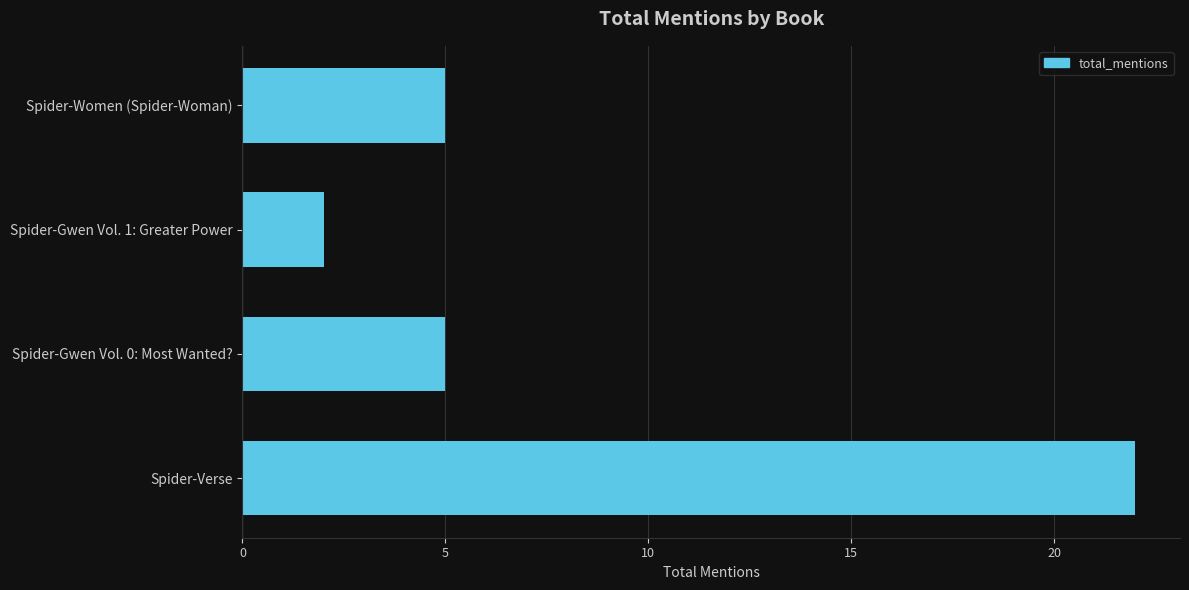

Approximately how many times larger is the value at Spider-Gwen Vol. 0: Most Wanted? compared to Spider-Gwen Vol. 1: Greater Power?

2.5